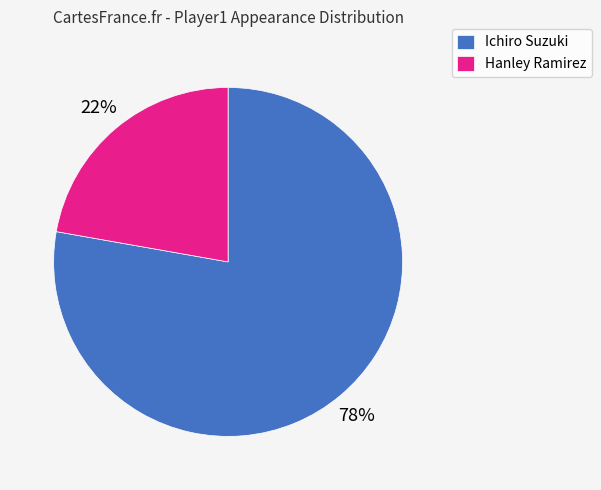

Combined, do Ichiro Suzuki and Hanley Ramirez account for over 50%?

Yes